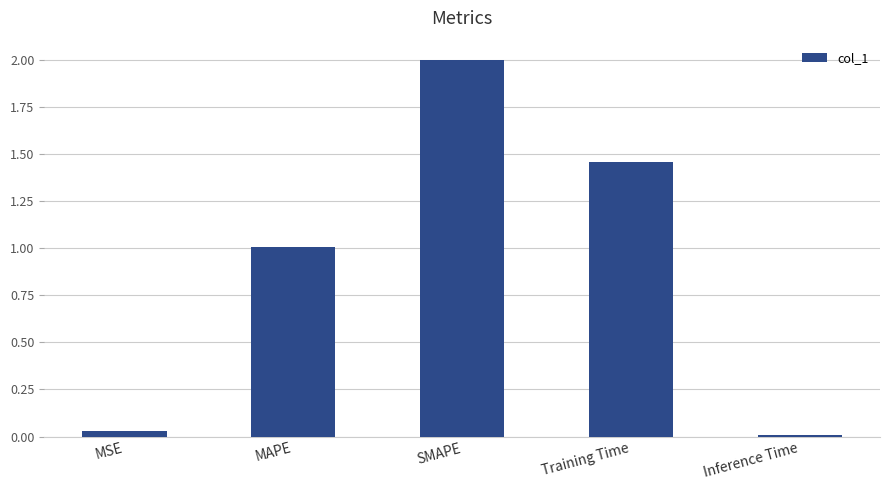

How many data points does each series have?

5